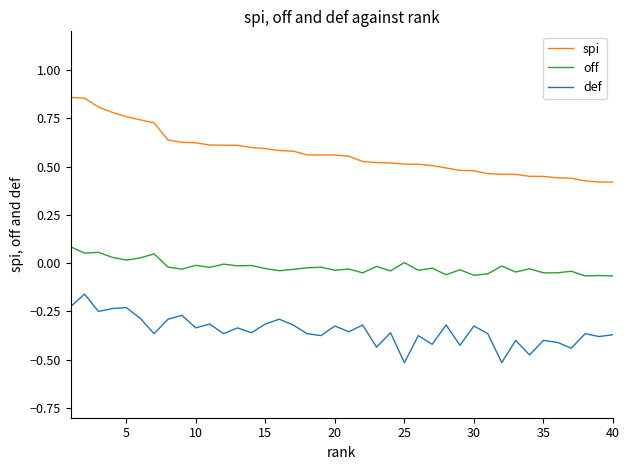

Which series has the largest range (max minus min)?

spi